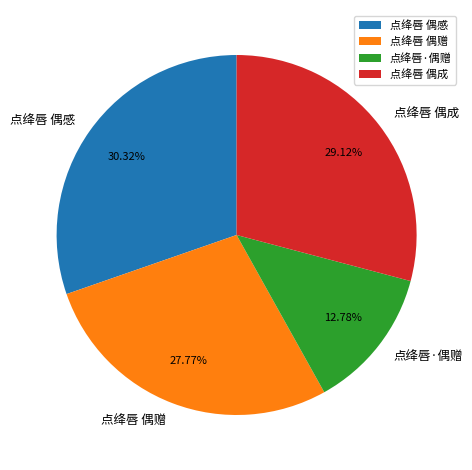

To the nearest percent, what portion does 点绛唇 偶成 represent?

29%